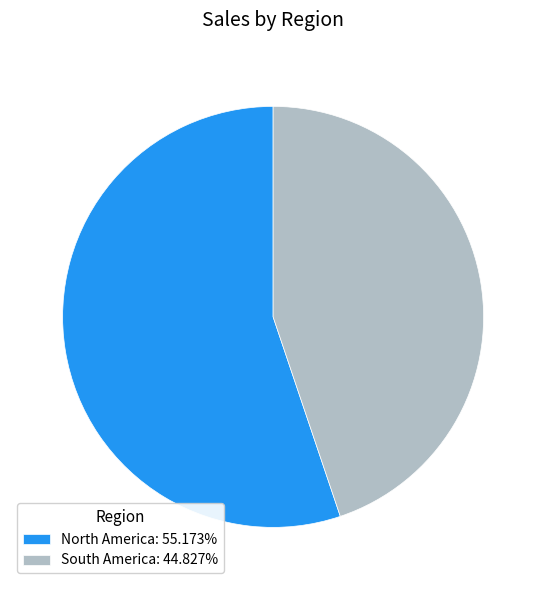

Which slice is the smallest?

South America